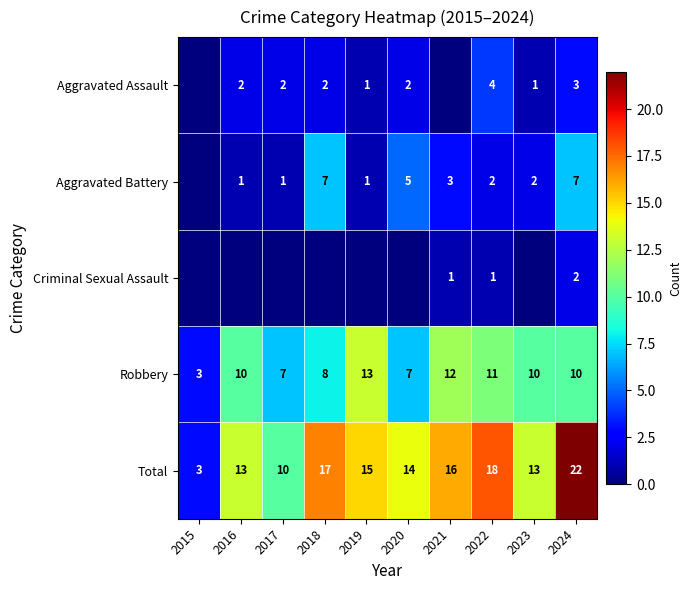

How many data points does each series have?

10